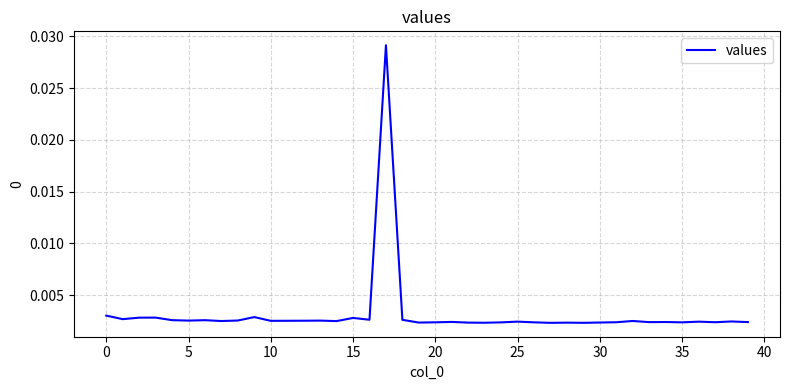

How many interior local valleys (lower than both neighbors) does the data have?

13